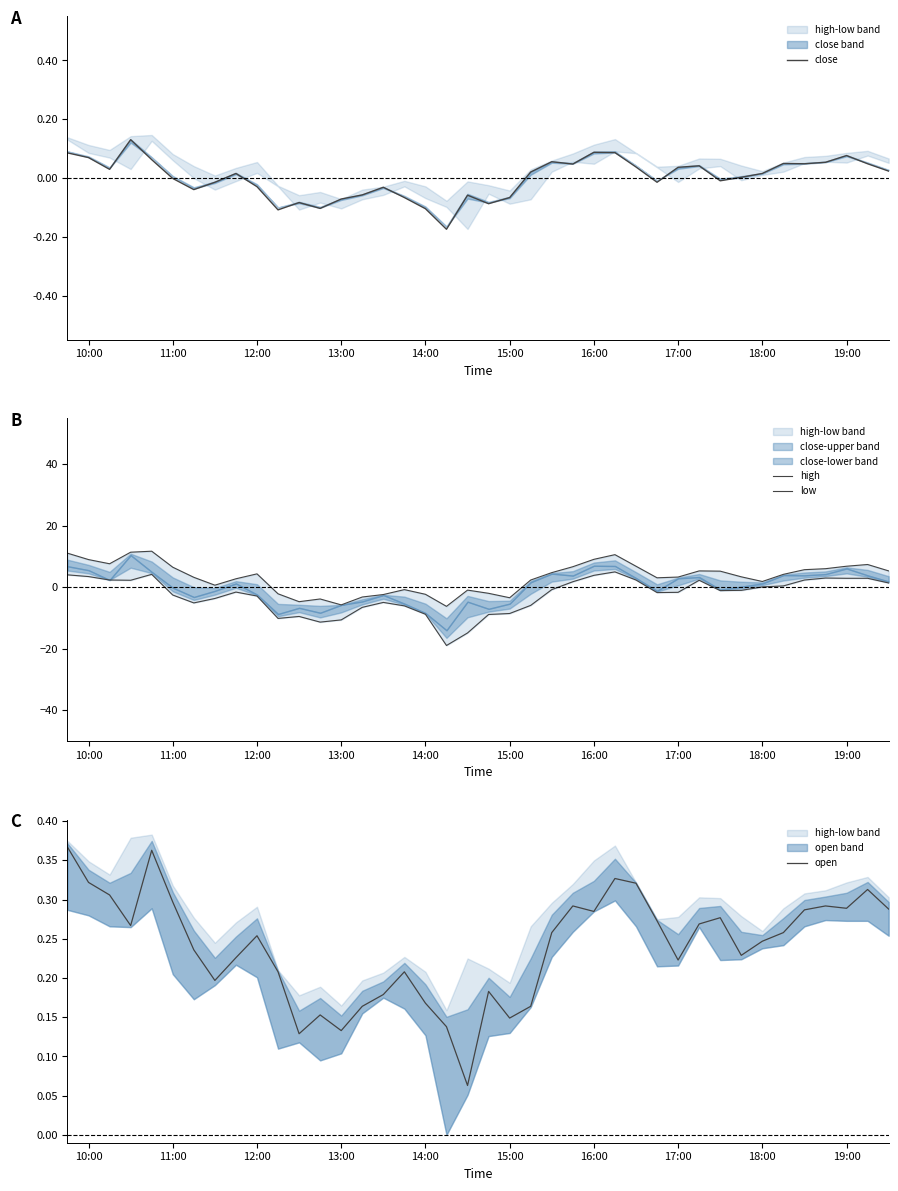

What is the difference between the maximum and minimum values in the close series?

0.3